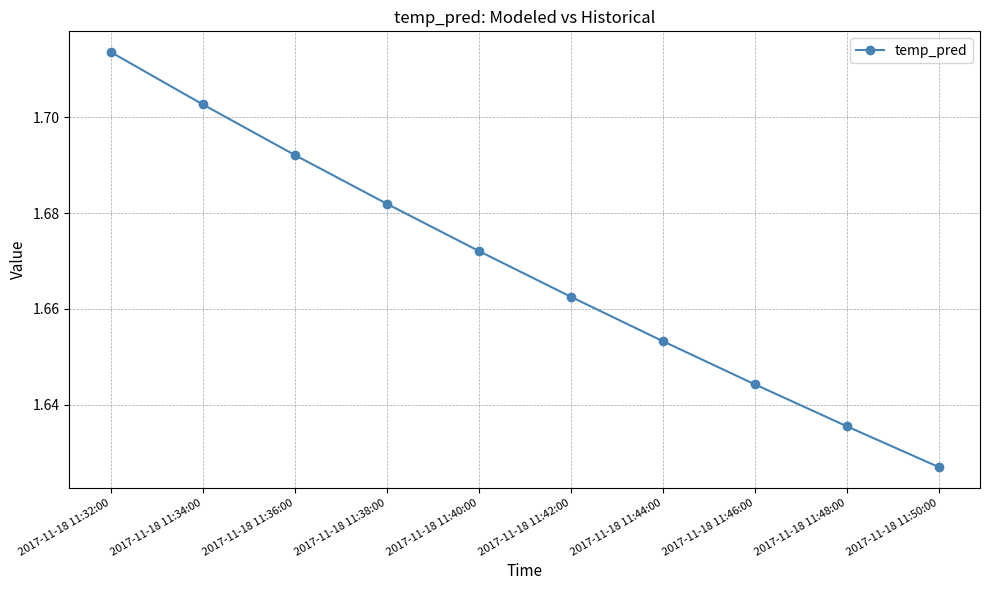

What is the difference between the maximum and minimum values?

0.1